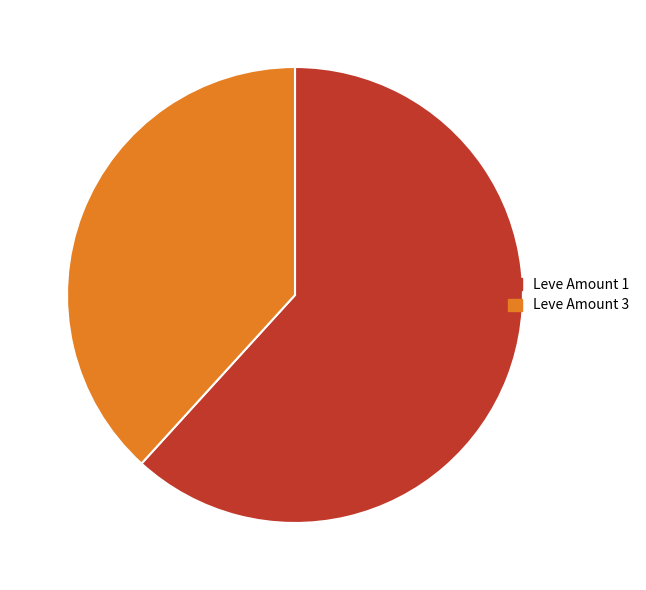

Do Leve Amount 1 and Leve Amount 3 together represent more than half of the pie?

Yes